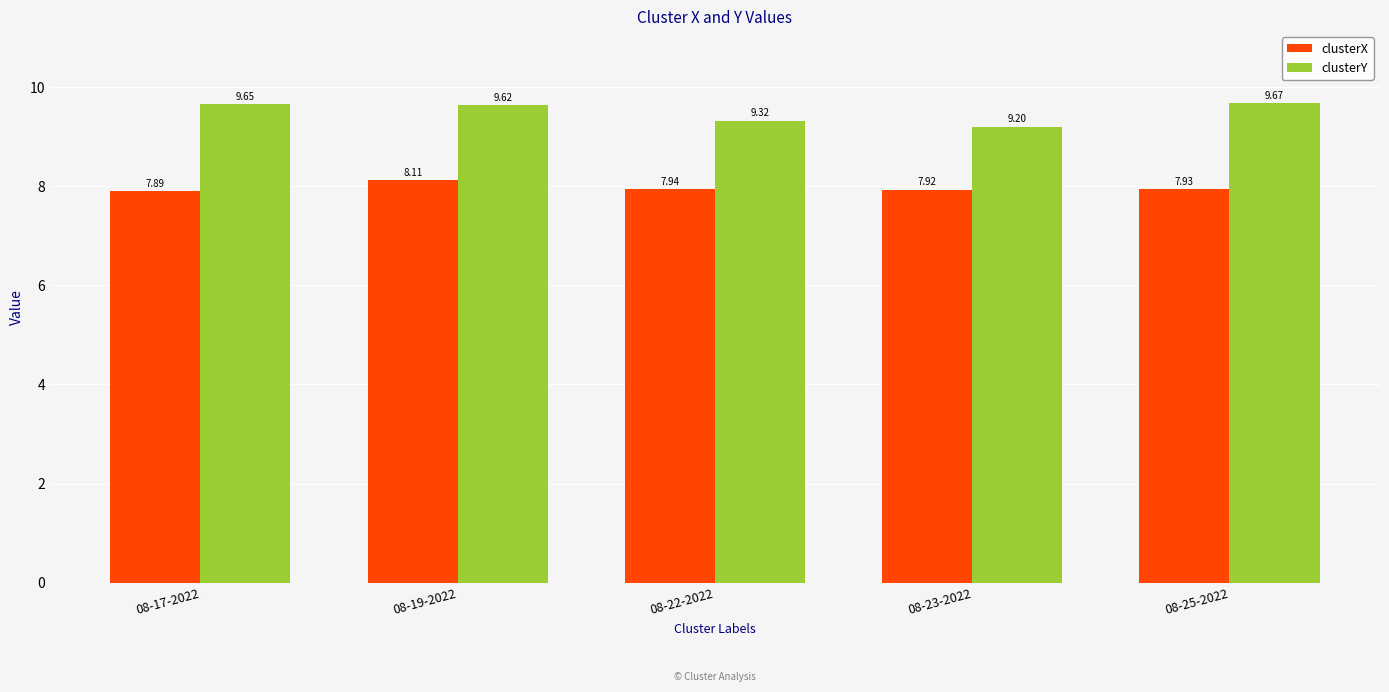

Which series has the widest spread of values?

clusterY